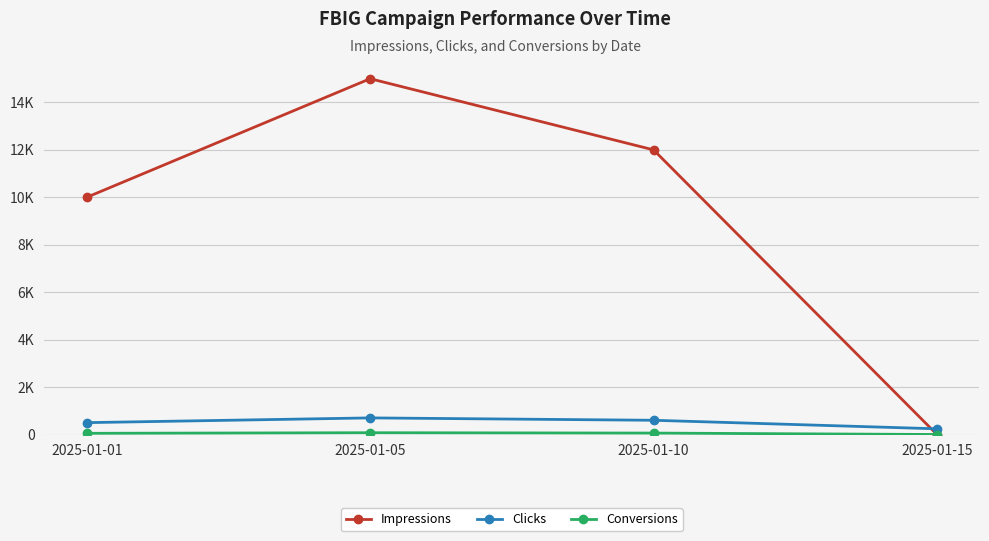

Reading left to right, transcribe all the data shown in this chart.

Impressions: 10000	15000	12000	0
Clicks: 500	700	600	240
Conversions: 50	75	60	0